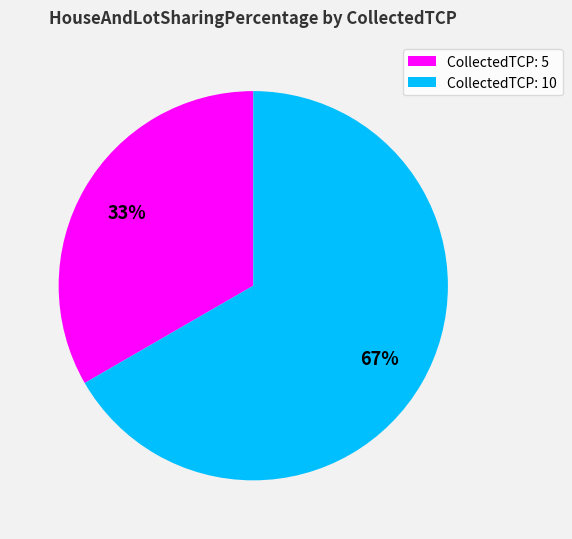

How many slices are in this pie chart?

2